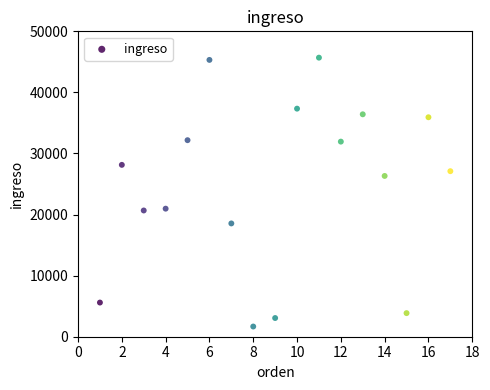

What is the range of X values (max minus min)?

16.0